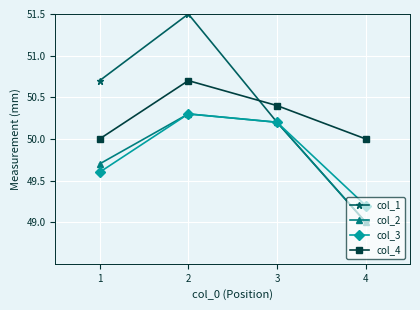

The col_3 series shows 24.3 at 1. True or false?

False